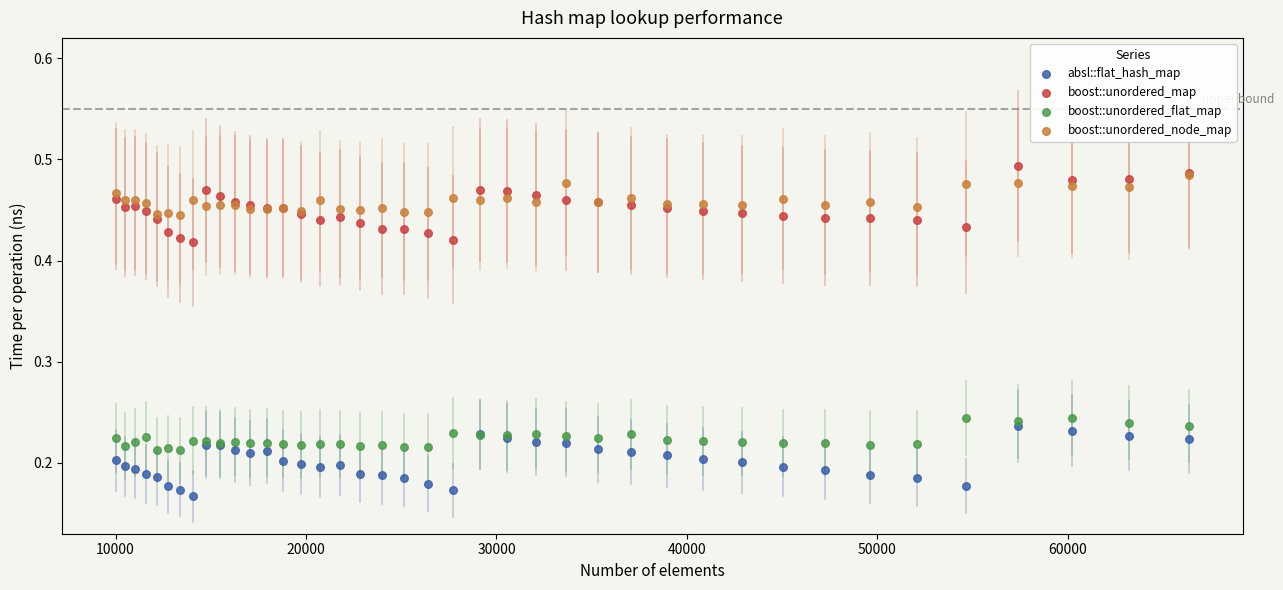

Which series reaches the minimum Y coordinate?

absl::flat_hash_map